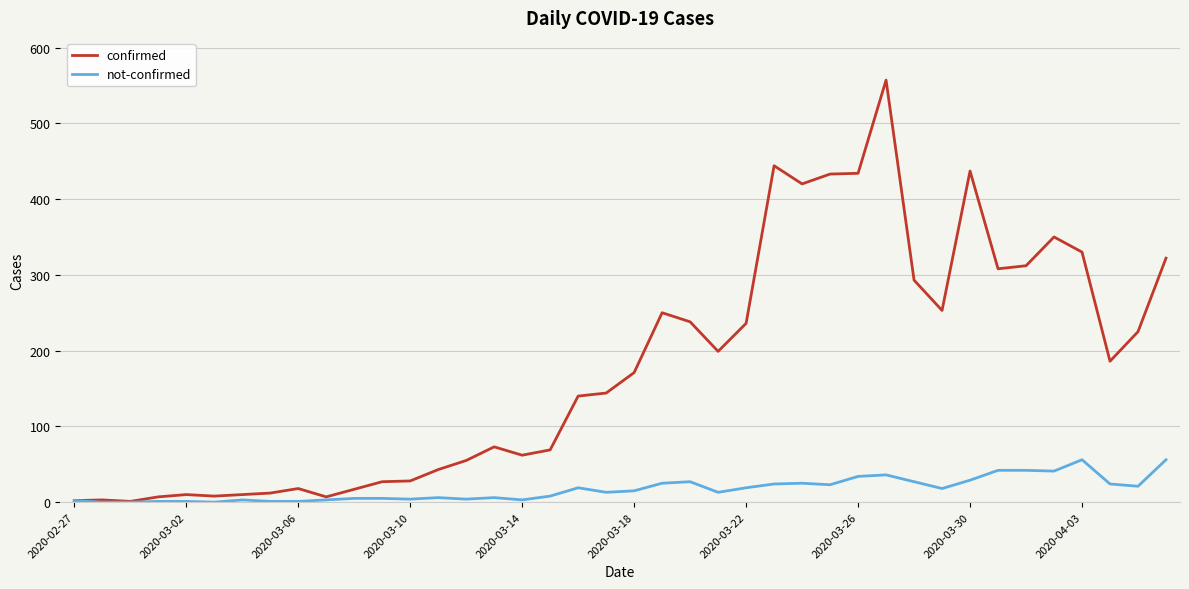

Which series has the largest range (max minus min)?

confirmed